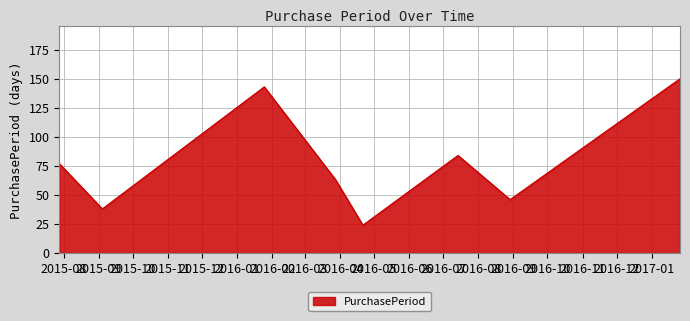

True or false: there are more than 0 points higher than both neighbors.

True